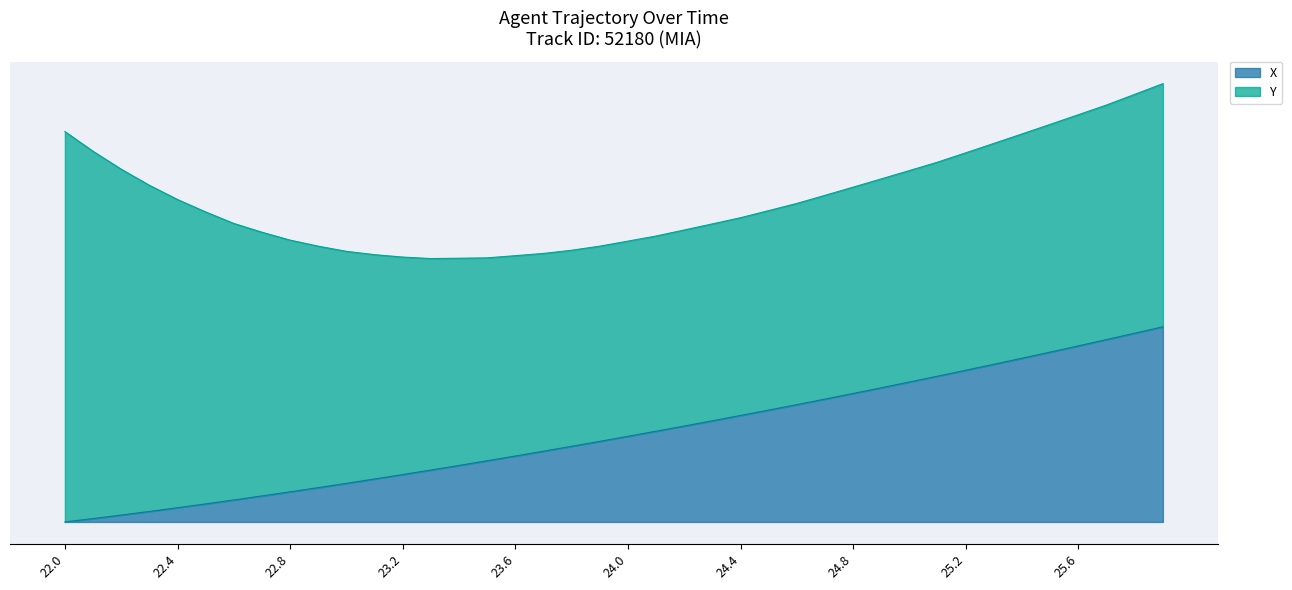

Which has a higher value, 22.9 or 23.2?

23.2